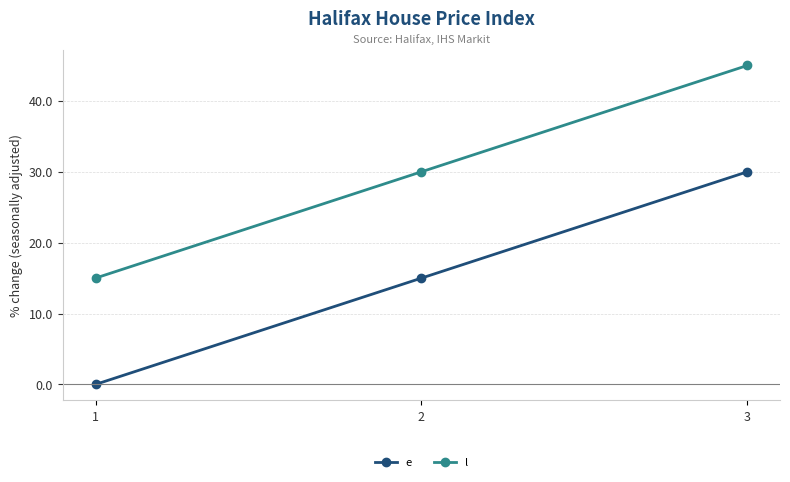

Rank the series by their average value, from lowest to highest.

e, l